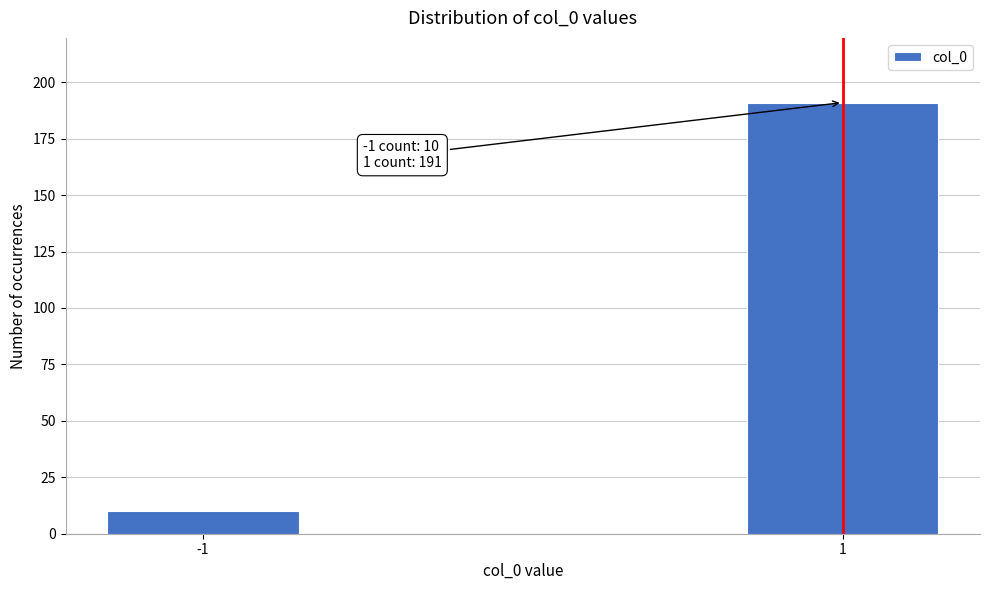

Reading left to right, extract all data points from this chart.

-1=10	1=191